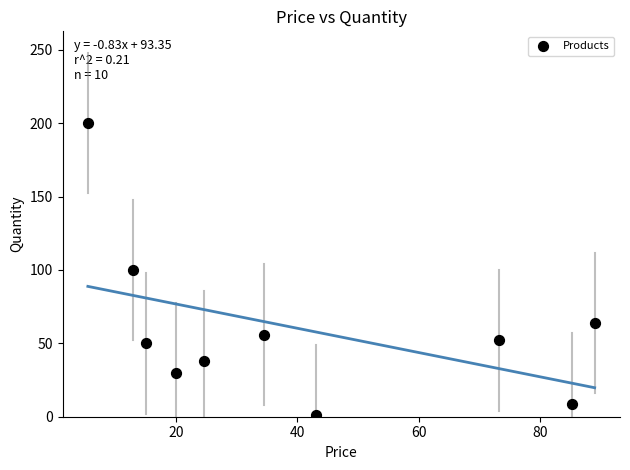

What is the range of Y values (max minus min)?

199